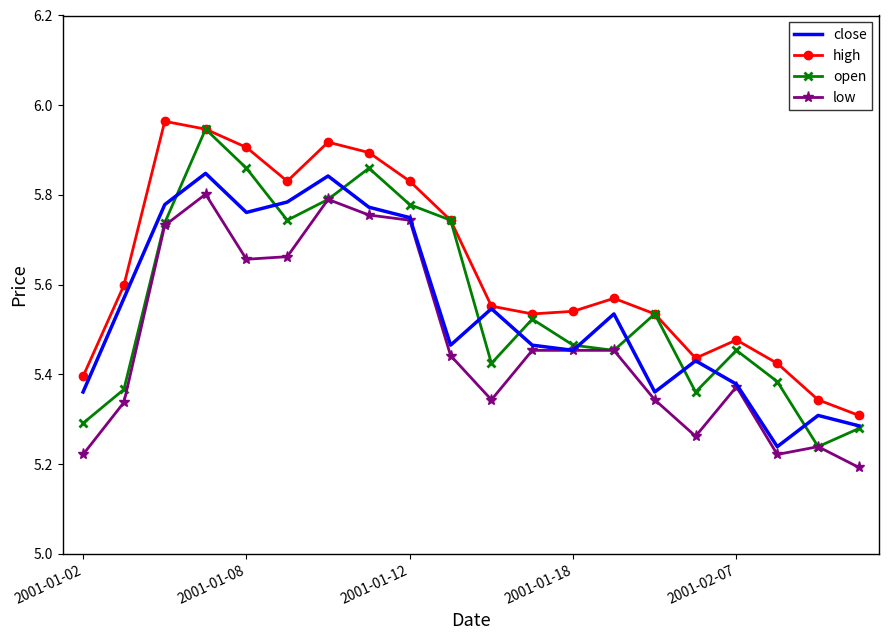

True or false: high and low cross at least once.

False